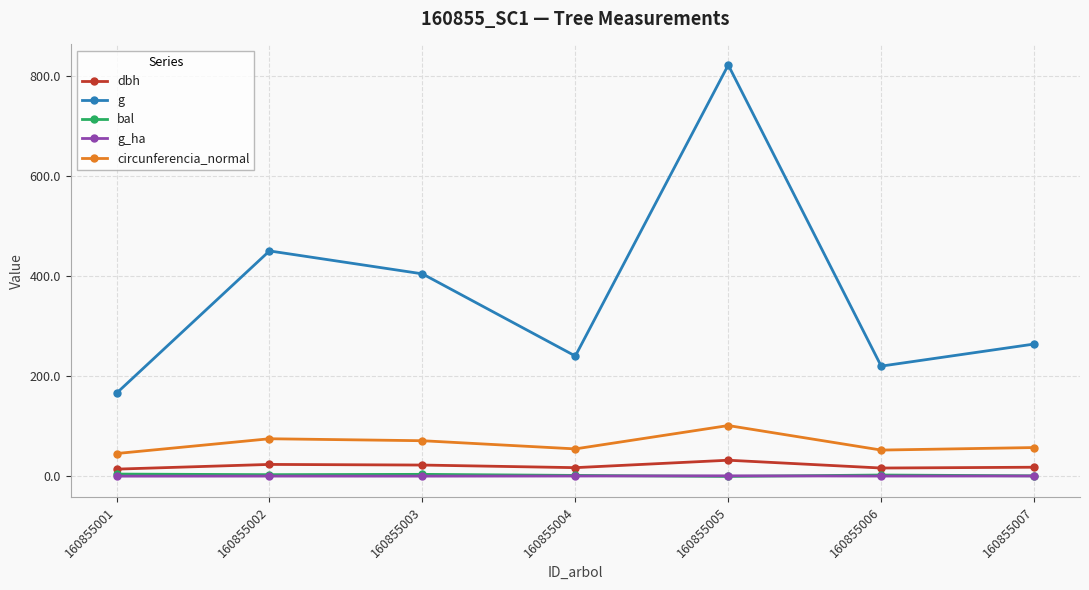

Which series changed the most between 160855002 and 160855005?

g